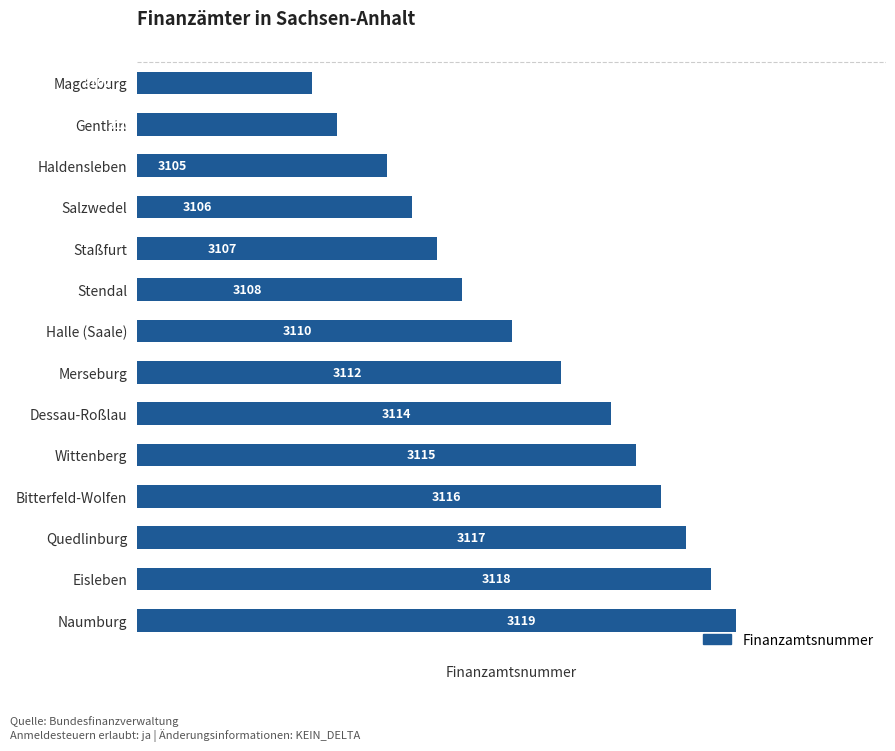

At which label is the value closest to 3110?

Halle (Saale)